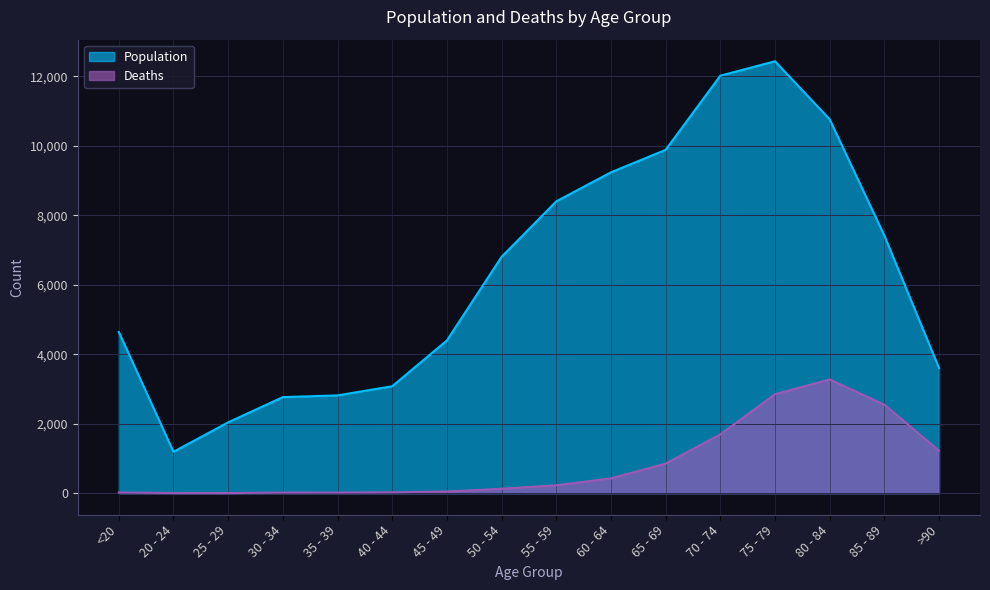

How many series are shown in this chart?

2